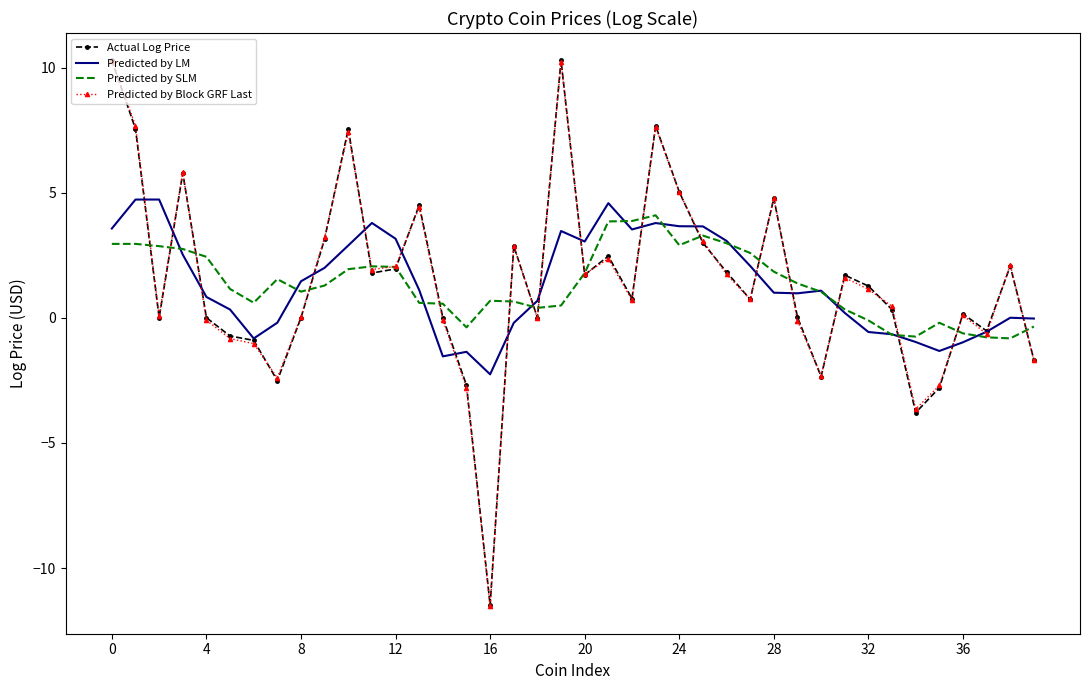

What are all the series names shown in the legend?

Actual Log Price, Predicted by LM, Predicted by SLM, Predicted by Block GRF Last